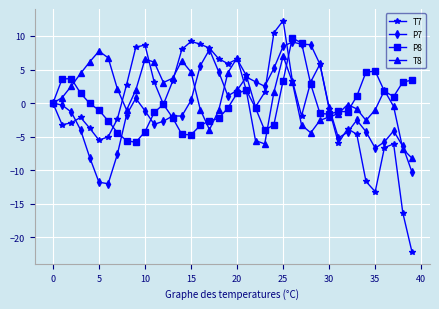

Rank the series by their maximum value, from highest to lowest.

T7, P8, P7, T8